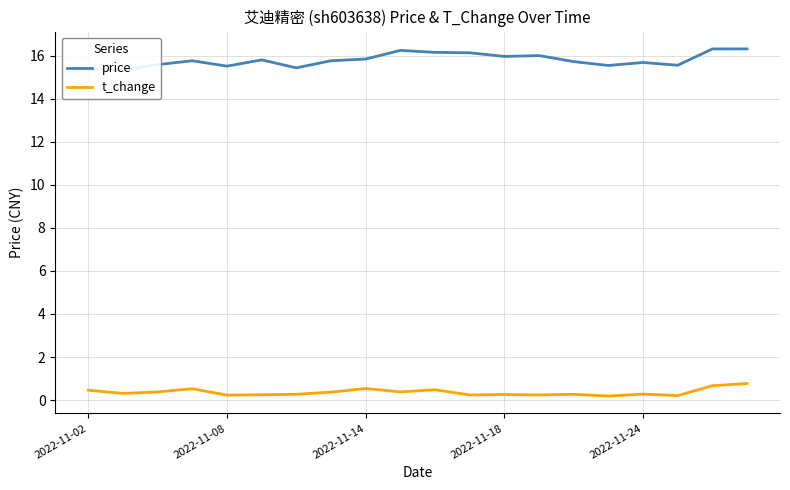

What is the difference between the highest and lowest values at 2022-11-08?

15.0